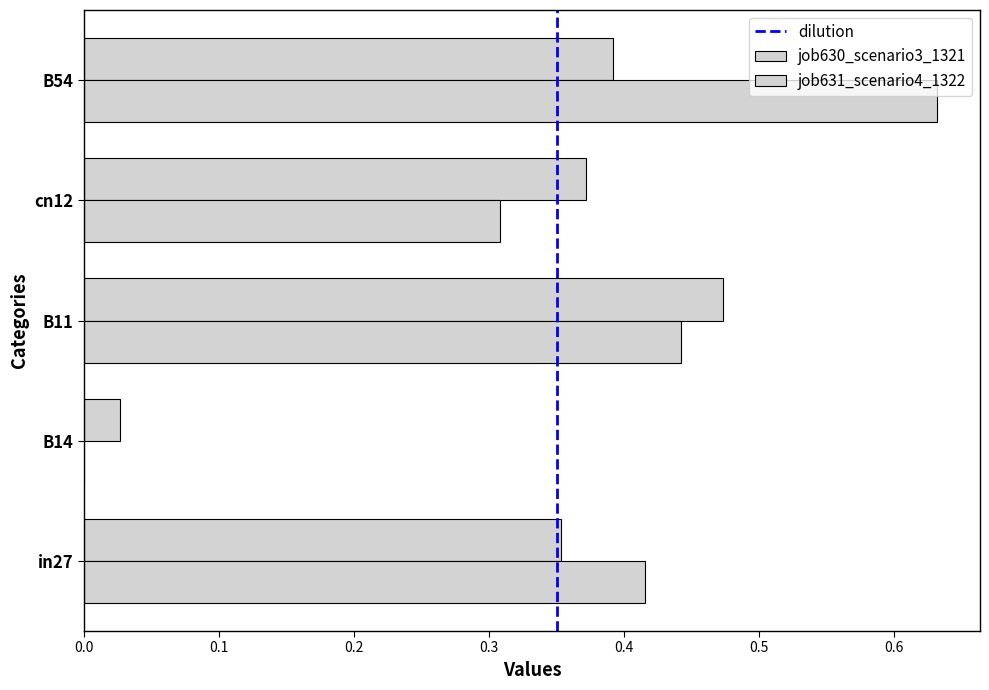

Reading left to right, what are all the values shown in this chart?

job630_scenario3_1321: in27=0.4	B14=0.0	B11=0.5	cn12=0.4	B54=0.4
job631_scenario4_1322: in27=0.4	B14=0.0	B11=0.4	cn12=0.3	B54=0.6